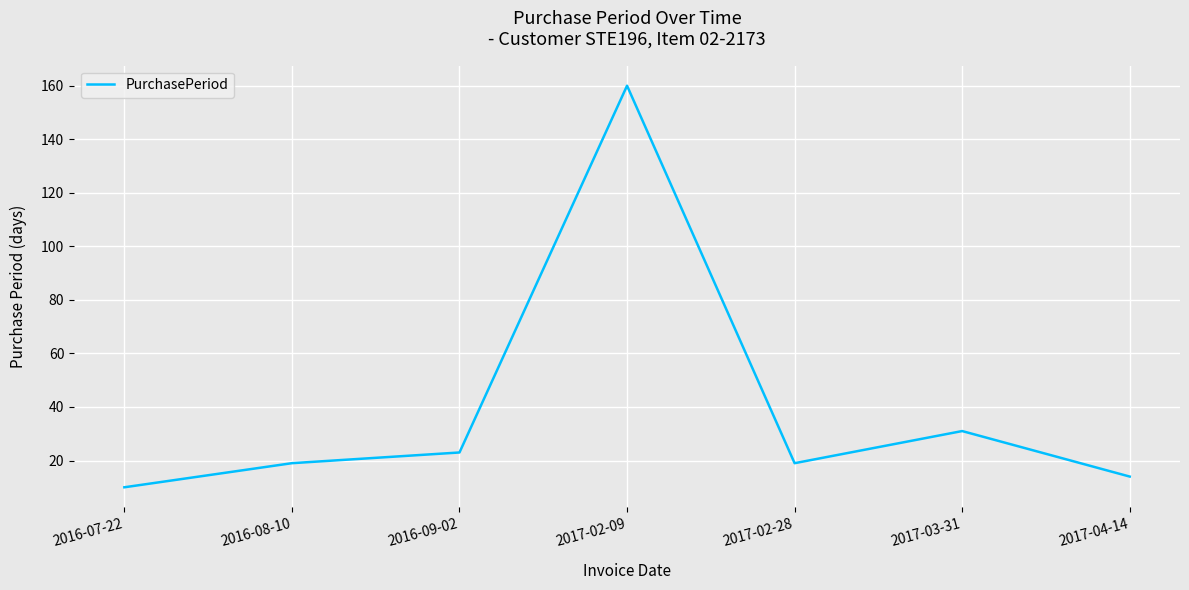

Which category has the highest value across all series?

2017-02-09